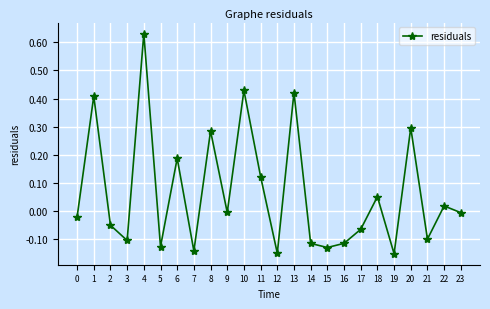

At which category does the data reach its first local valley?

3